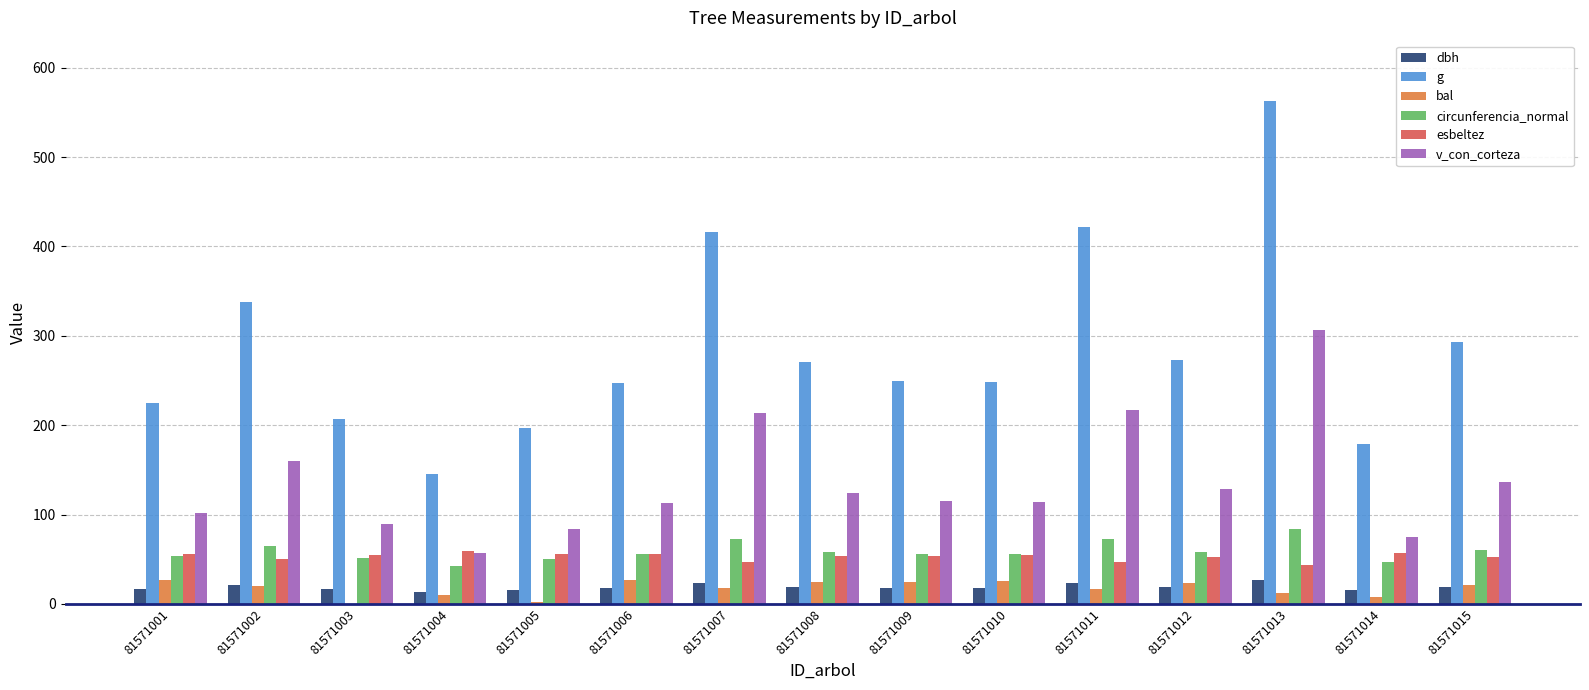

Which series has the largest total across all categories?

g